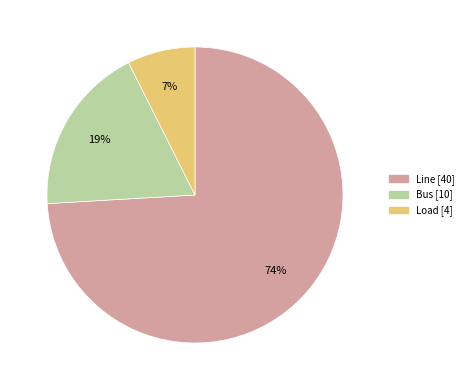

To the nearest percent, what is the difference between the largest and smallest slice percentages?

67%